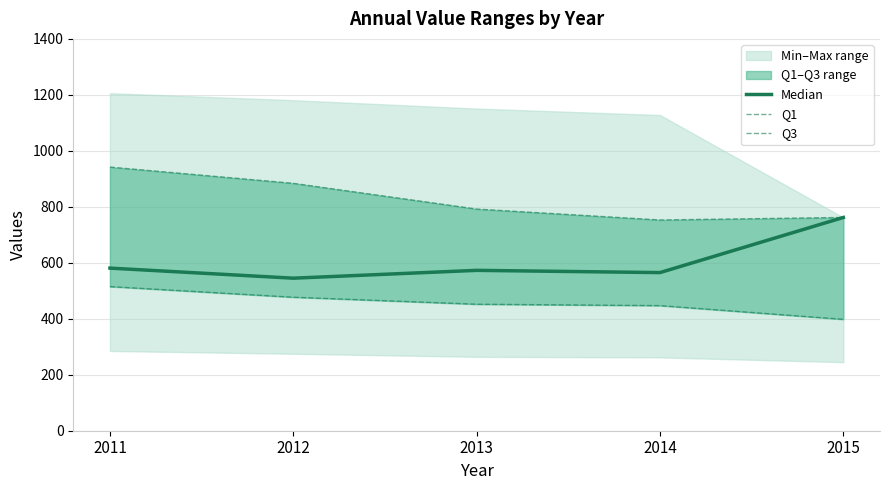

Does the chart display data point markers on the line(s)?

No